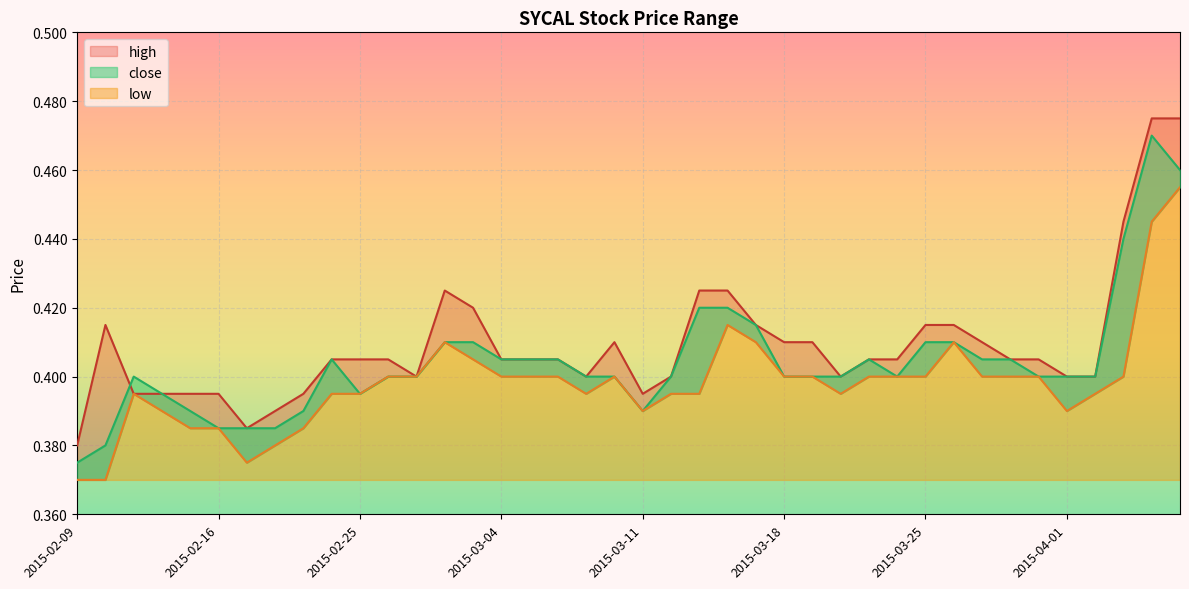

Does the chart display data point markers on the line(s)?

No